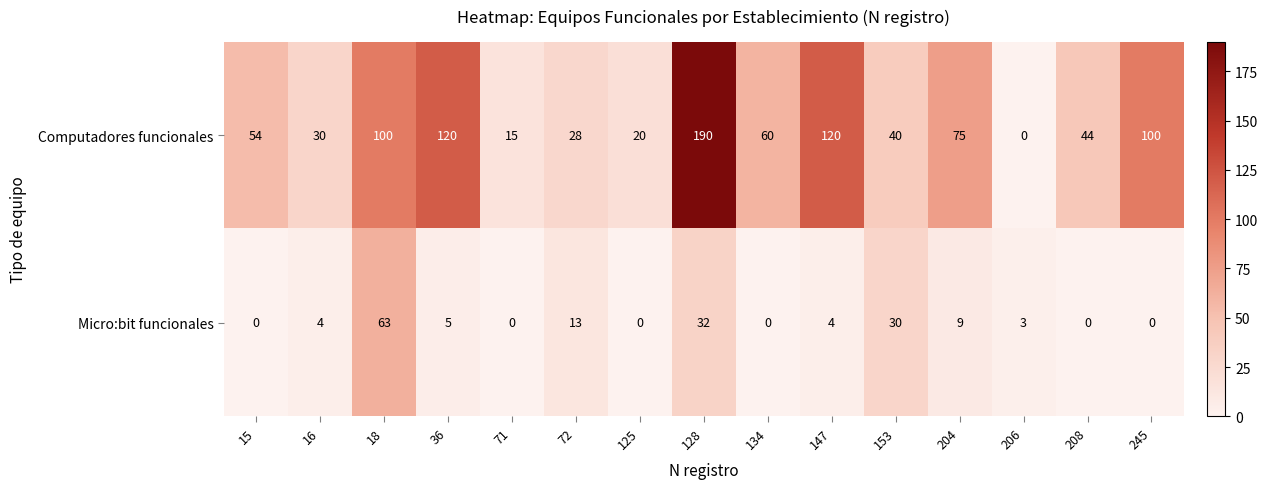

Rank the series by their maximum value, from lowest to highest.

Micro:bit funcionales, Computadores funcionales